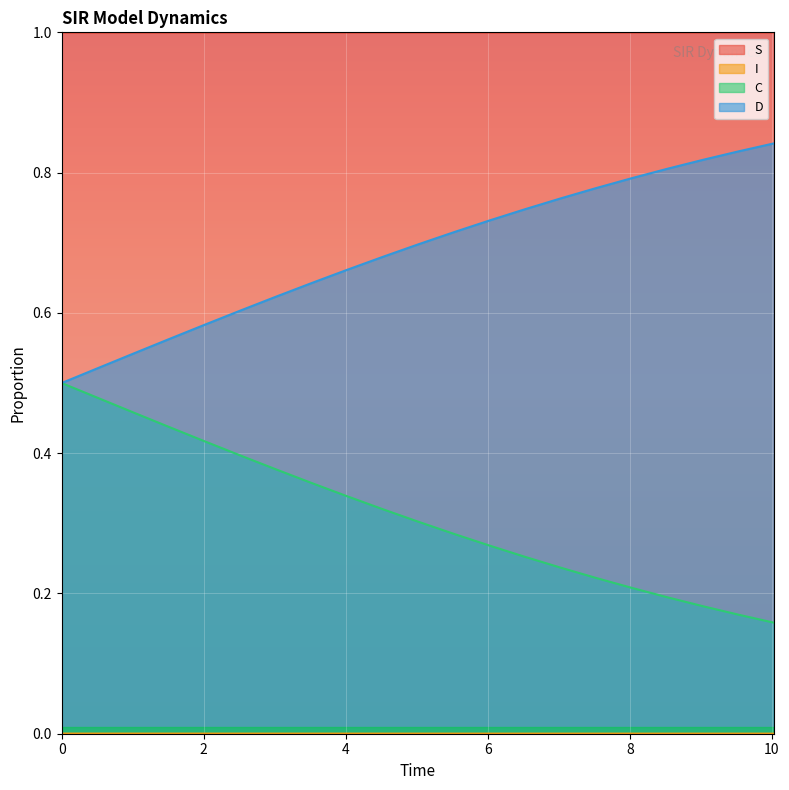

What is the greatest value displayed?

1.0